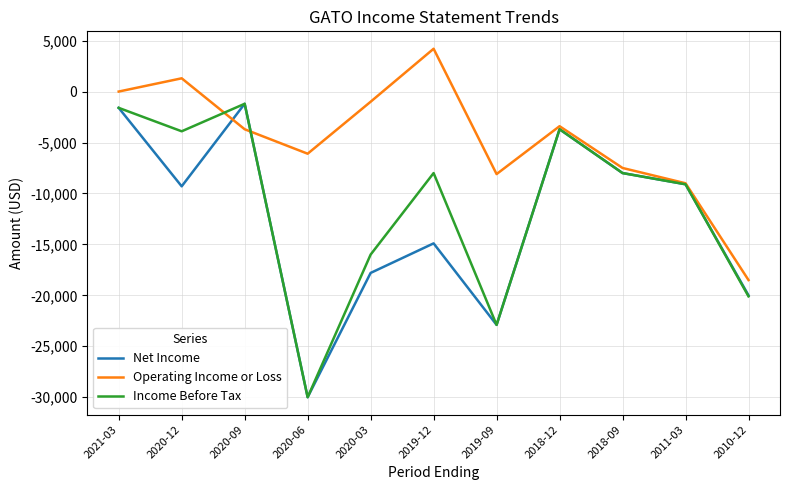

At which label does Income Before Tax reach its minimum?

2020-06